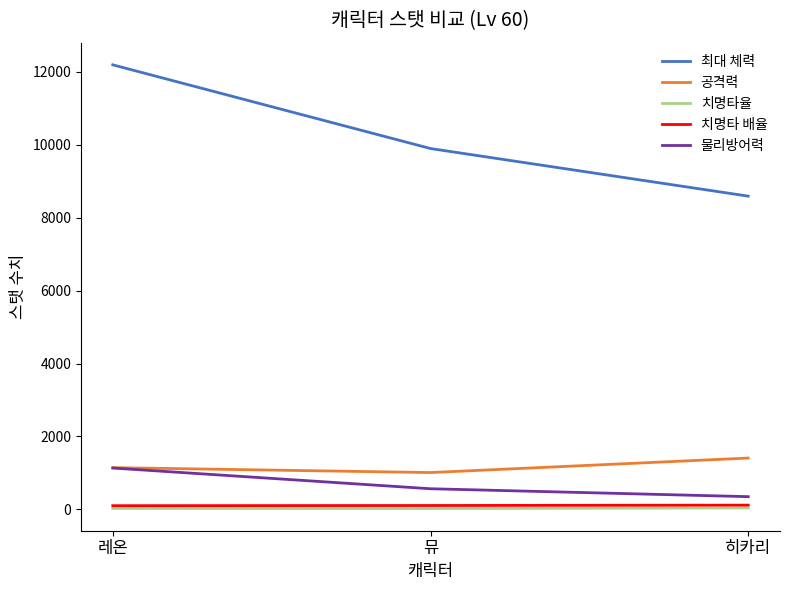

What is the maximum value for 공격력?

1406.8